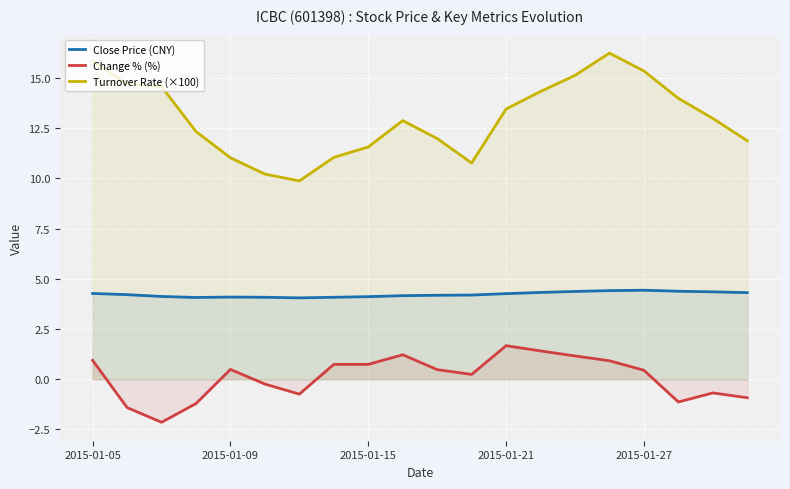

Which series has the largest total across all categories?

Turnover Rate (×100)